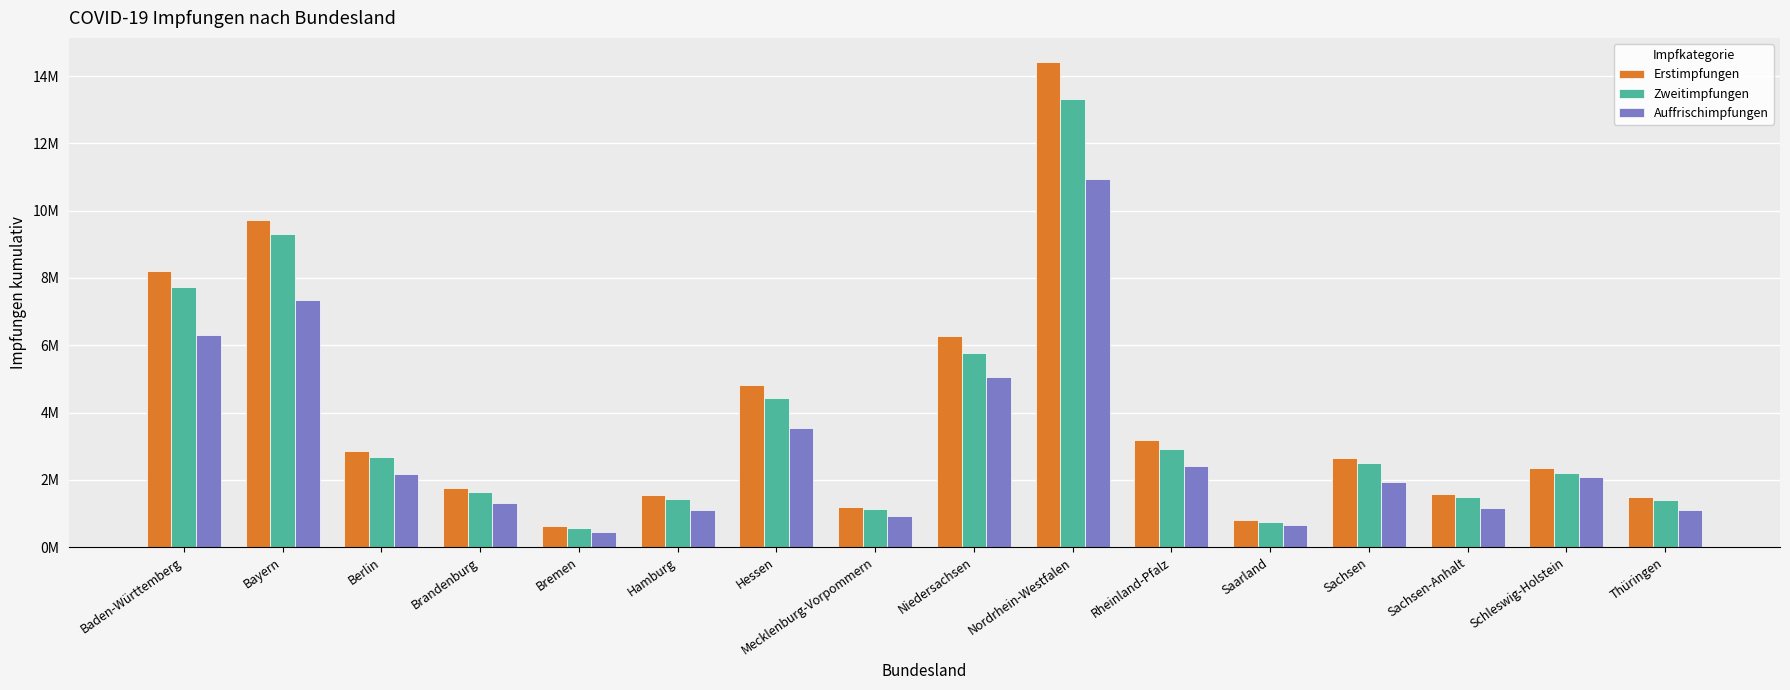

What is the difference between the maximum and minimum values in the Erstimpfungen series?

13798686